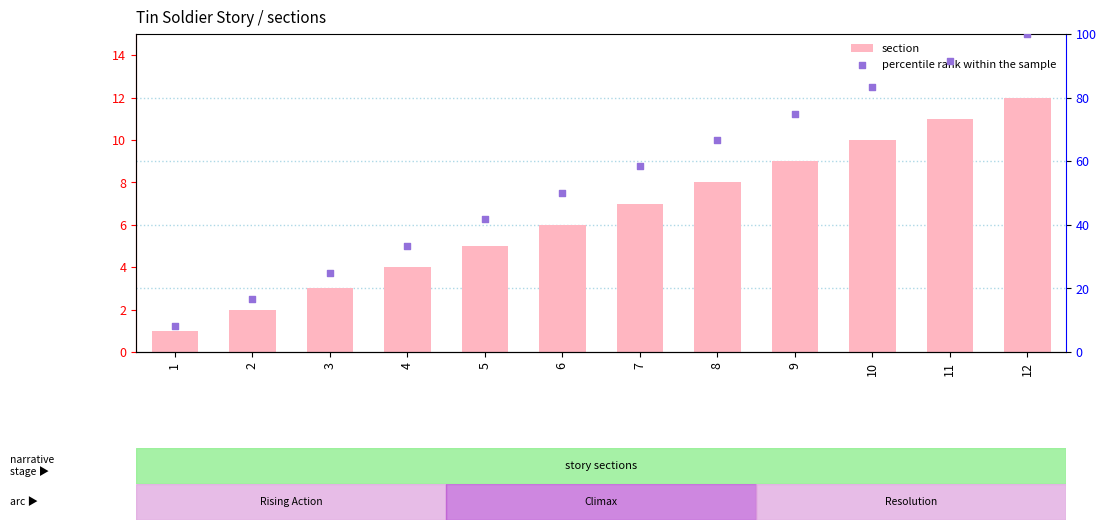

Is the value of section at 8 greater than the value of percentile rank within the sample at 10?

No